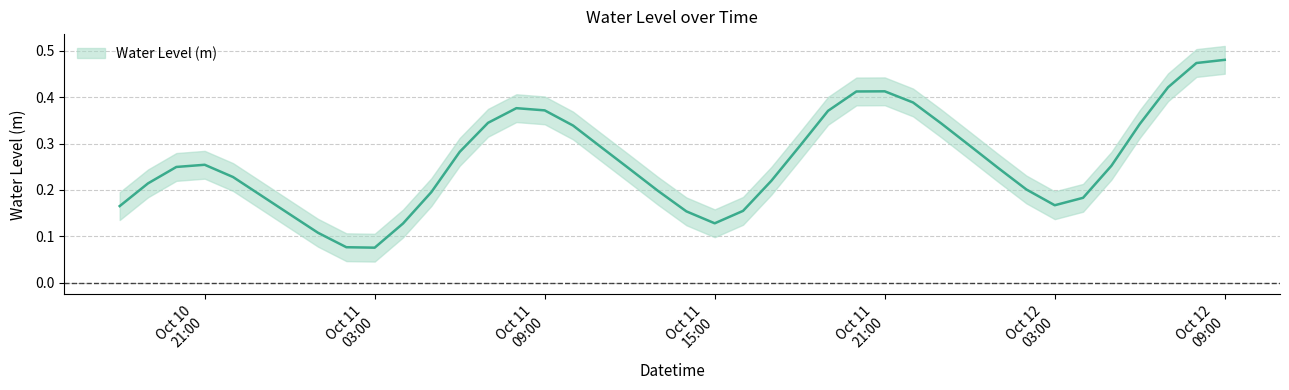

At which label is the value closest to 0?

Oct 11 03:00